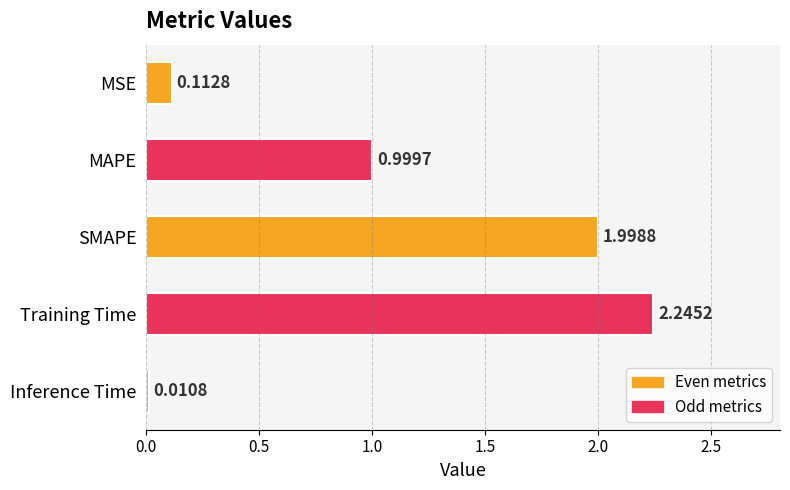

Rank the categories by value from highest to lowest.

Training Time, SMAPE, MAPE, MSE, Inference Time